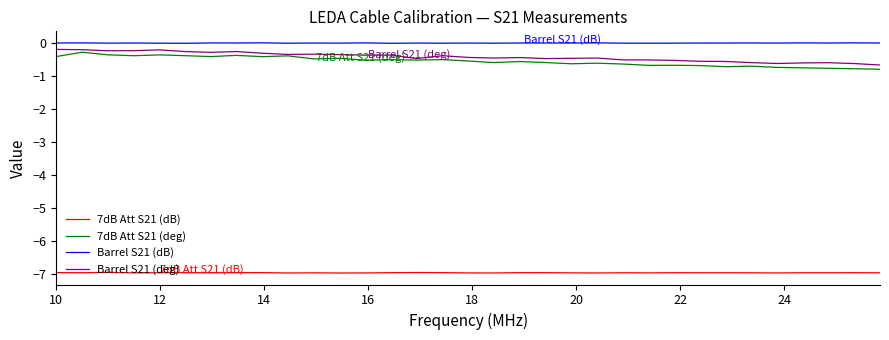

What is the lowest value of the 7dB Att S21 (dB) series?

-7.0